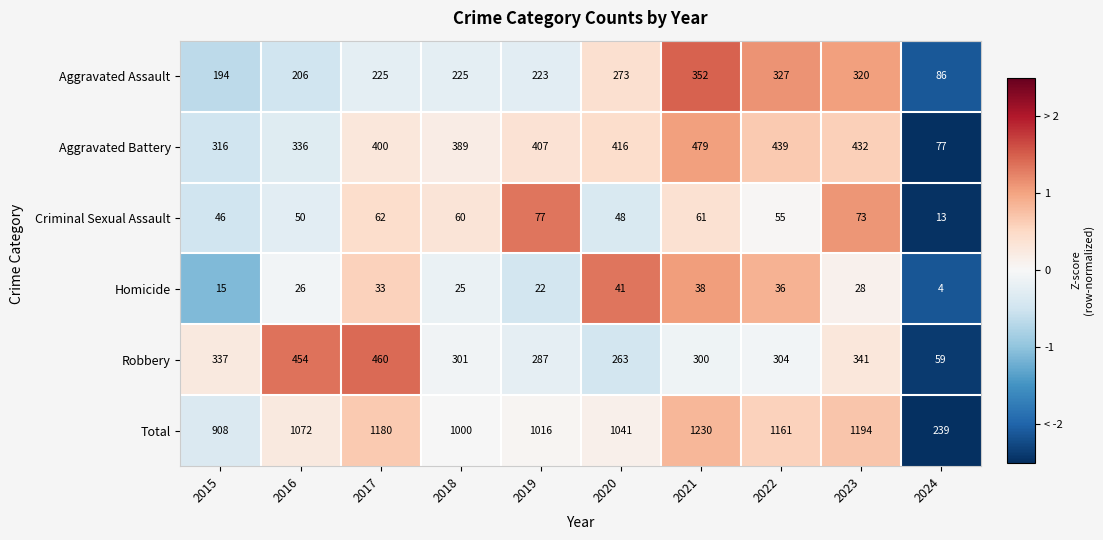

Which label corresponds to the smallest value in the chart?

2024